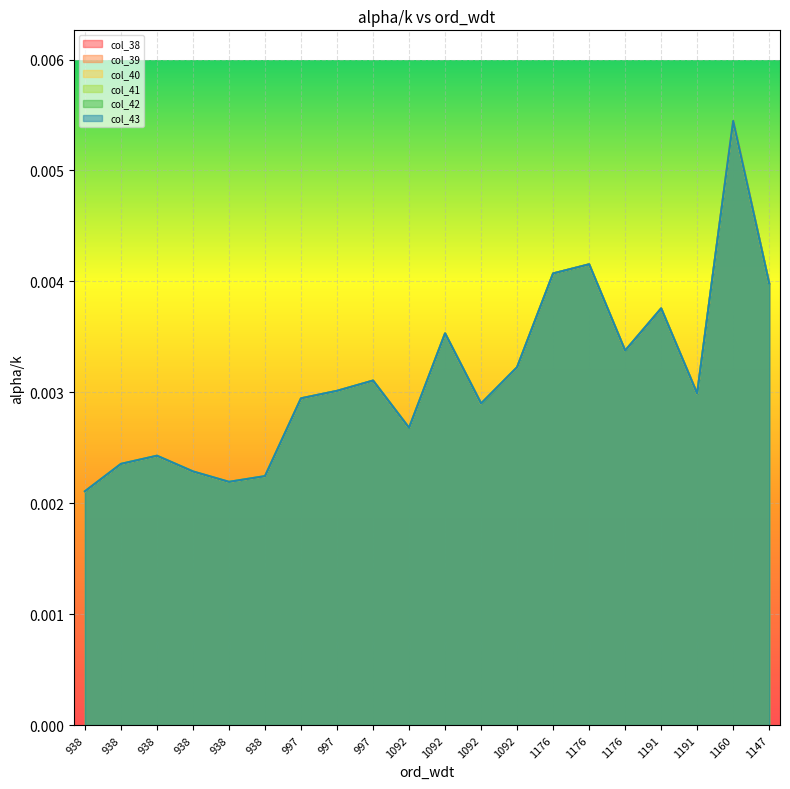

True or false: col_40 and col_42 intersect in this chart.

False